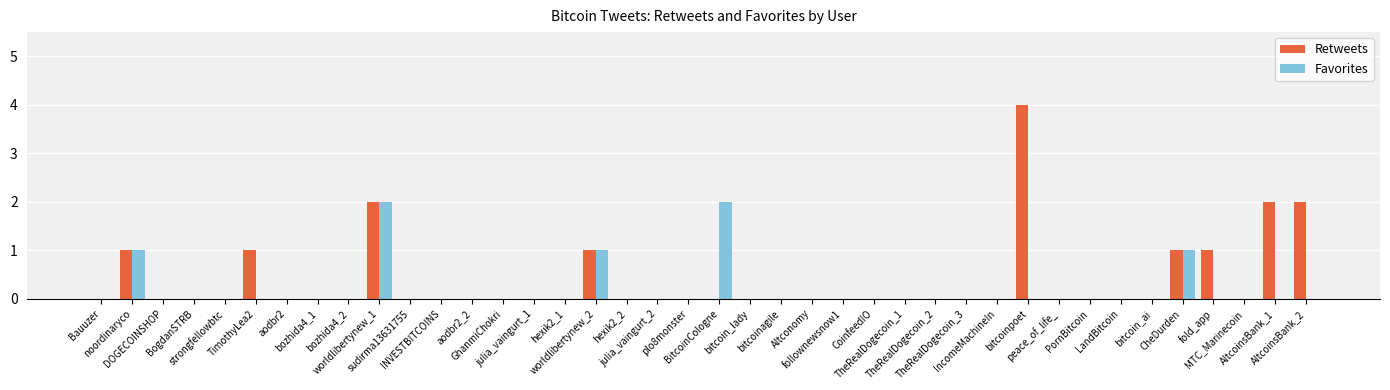

Which label corresponds to the largest value in the chart?

bitcoinpoet